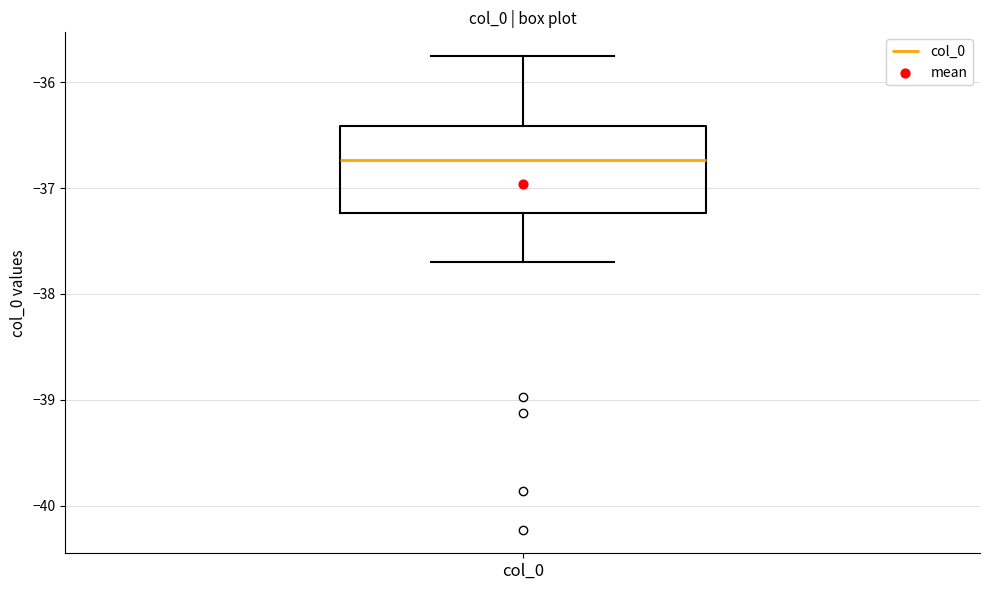

Where is the upper edge of the box for col_0 on the y-axis? The values are not printed on the chart, so give them approximately, as read against the axis.

-36.4